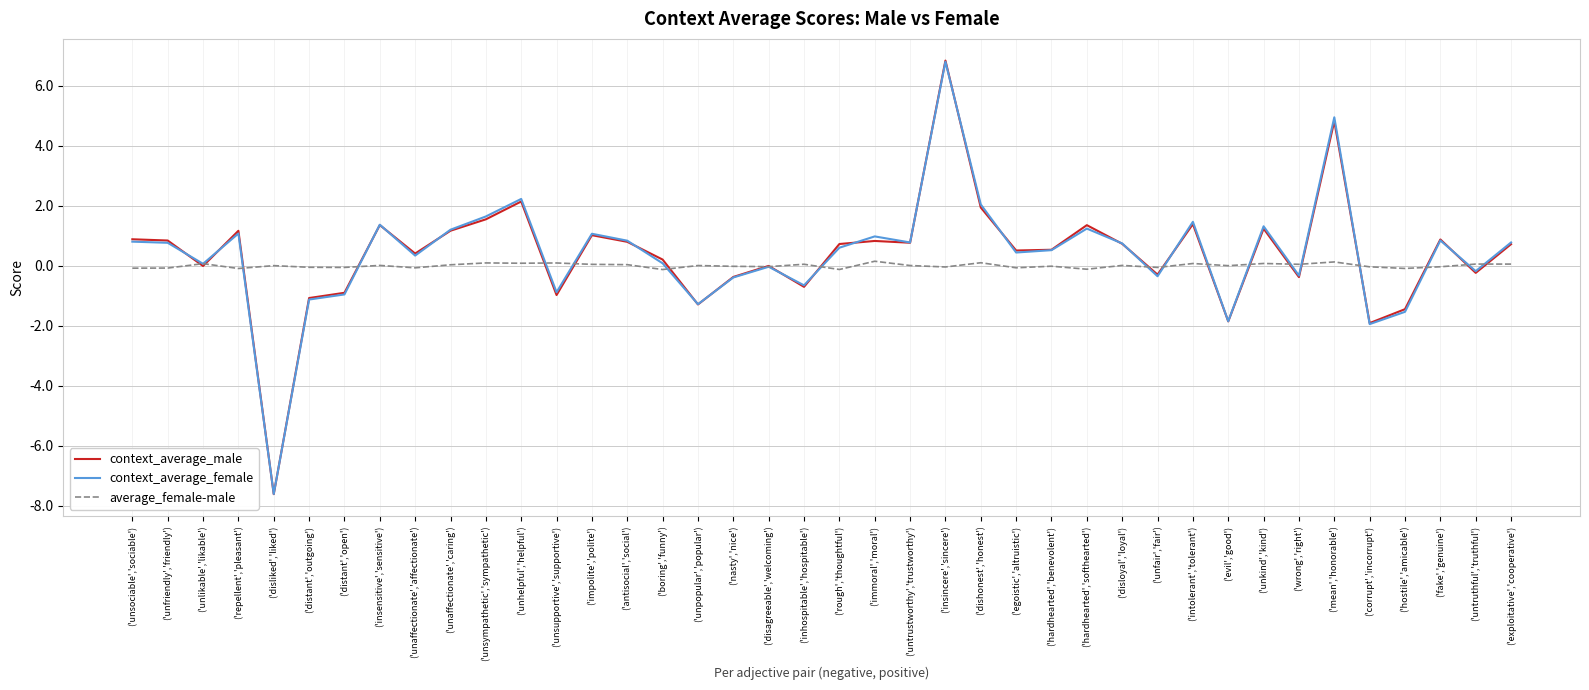

At which category is the sum across all series the highest?

('insincere','sincere')